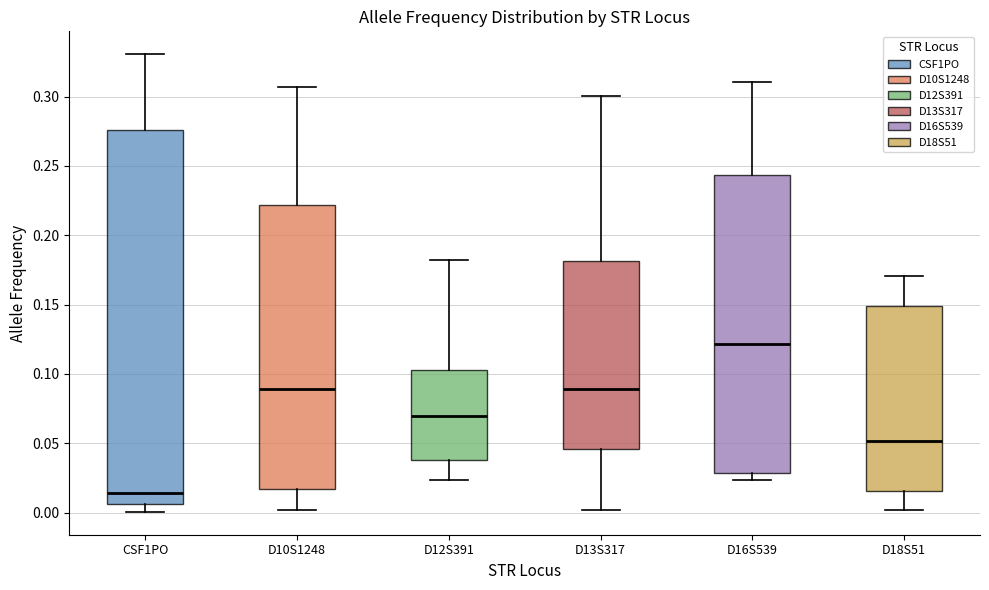

Comparing the boxes themselves (not the whiskers), which one is the tallest?

CSF1PO